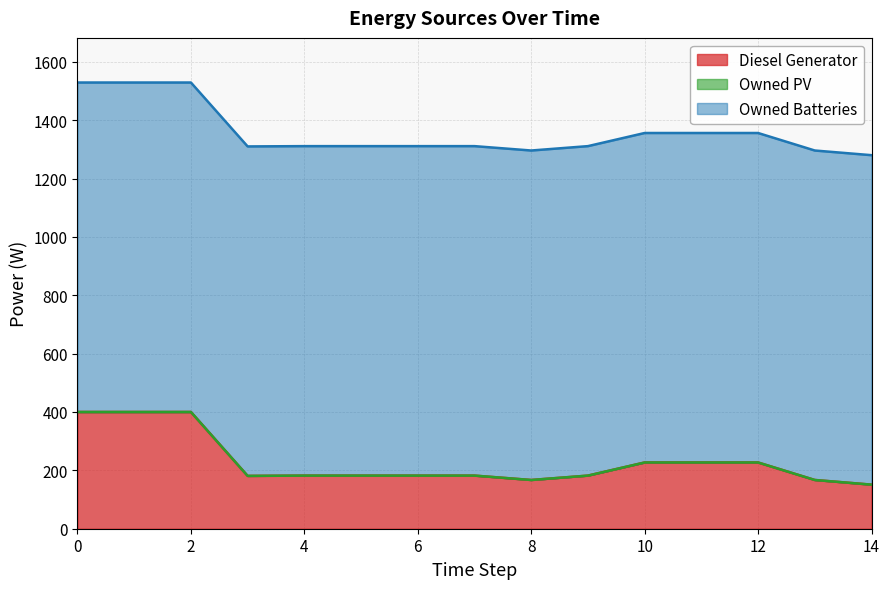

The value of Diesel Generator at 14 is 151. True or false?

True